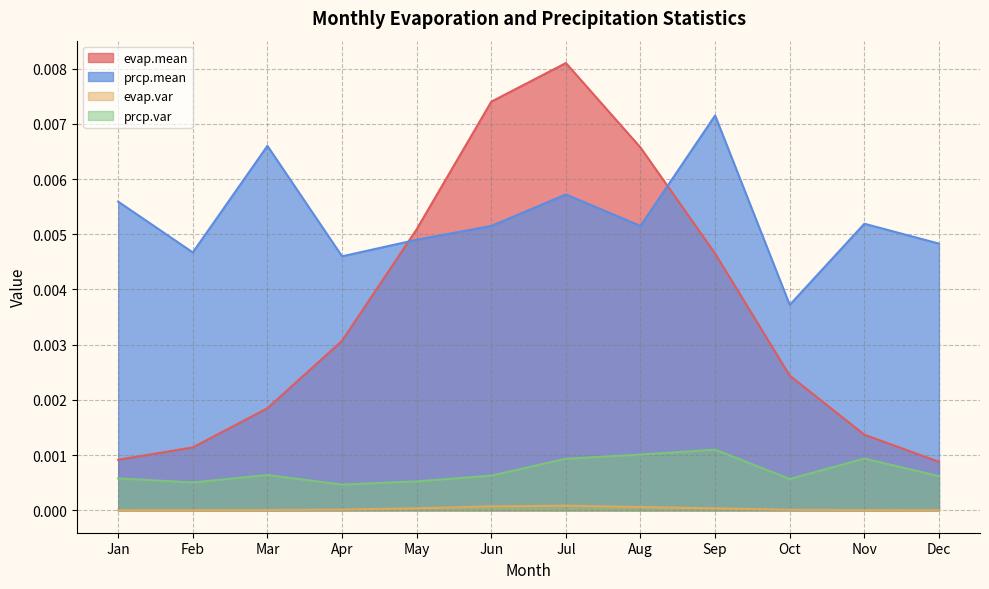

Which series changed the most between Apr and May?

evap.mean